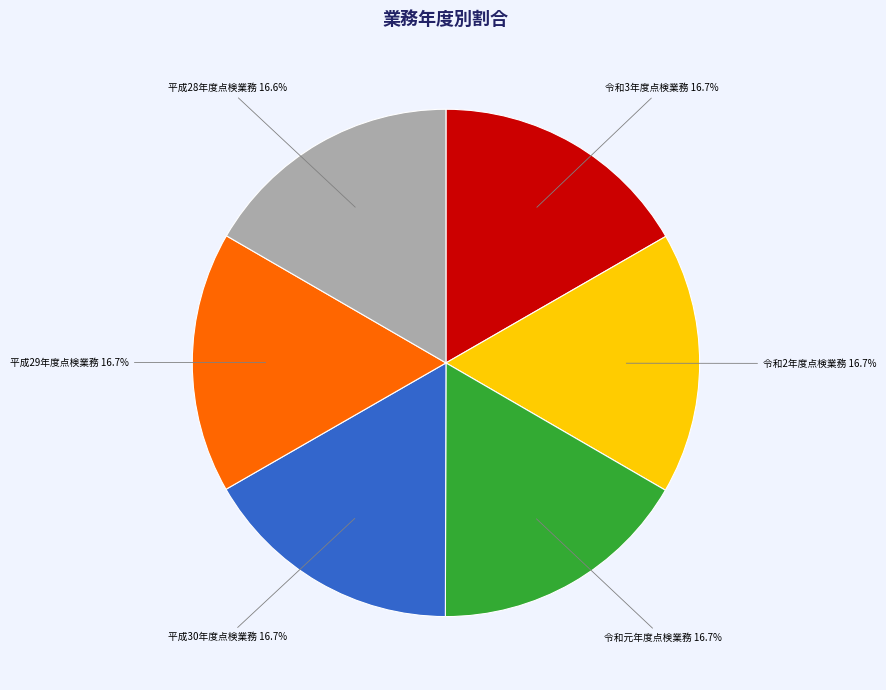

To the nearest percent, what portion does 平成29年度点検業務 represent?

17%